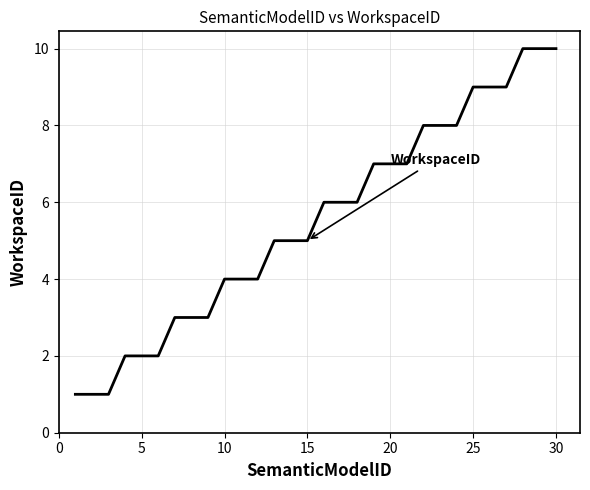

What is the maximum value shown in the chart?

10